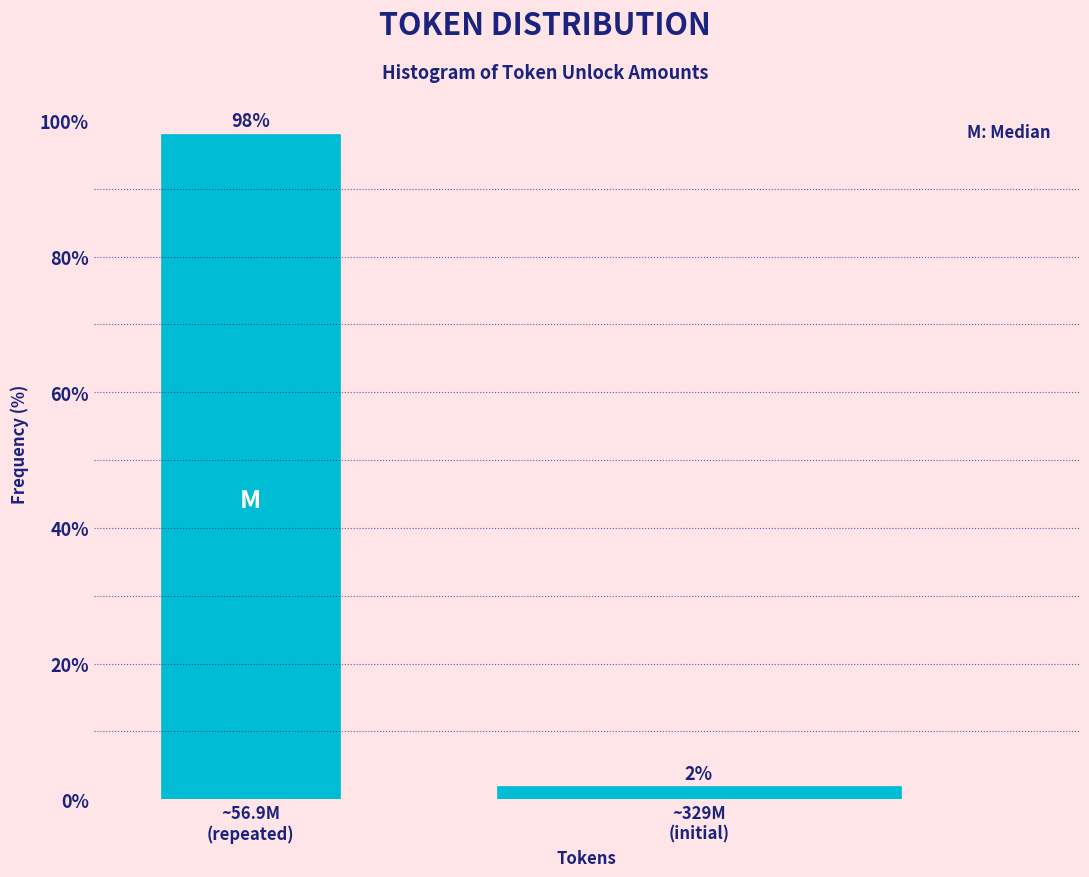

What is the maximum value shown in the chart?

98.1